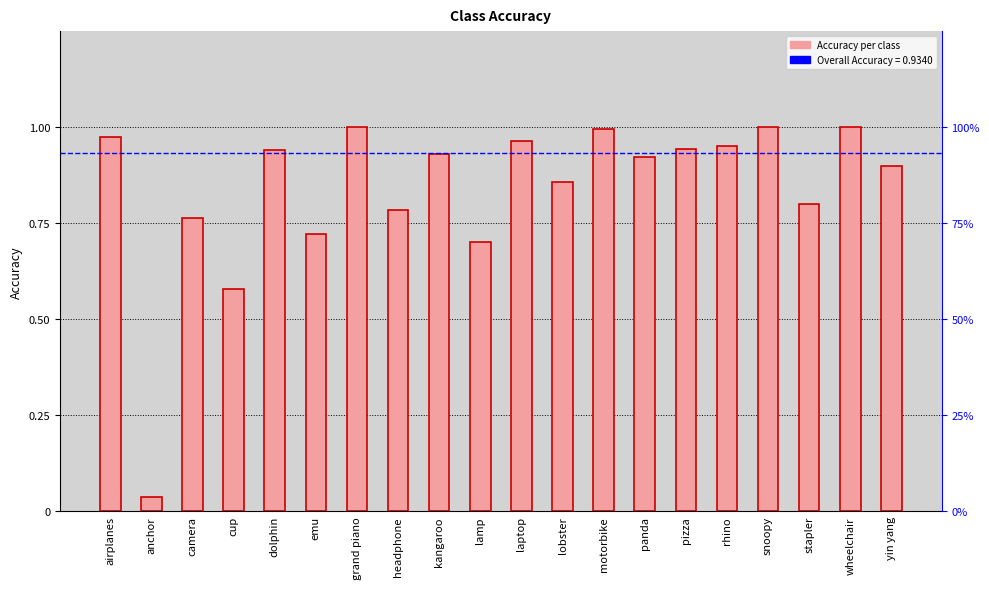

What is the greatest value displayed?

1.0